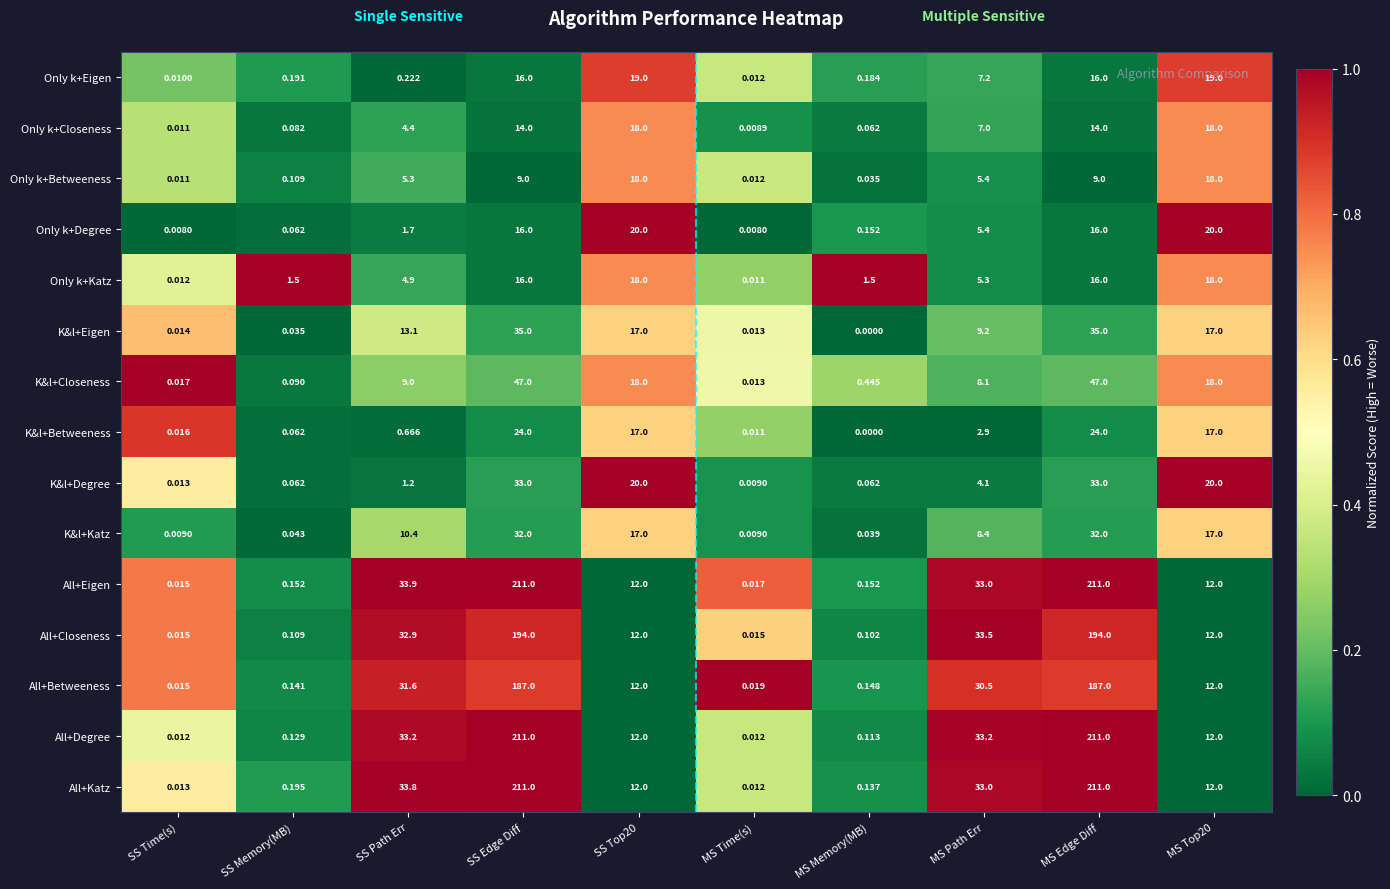

Where is All+Katz nearest to the value 105?

SS Path Err